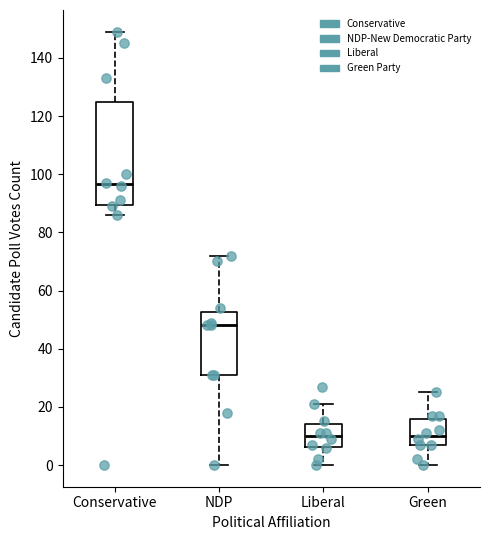

Which box has the highest median line?

Conservative